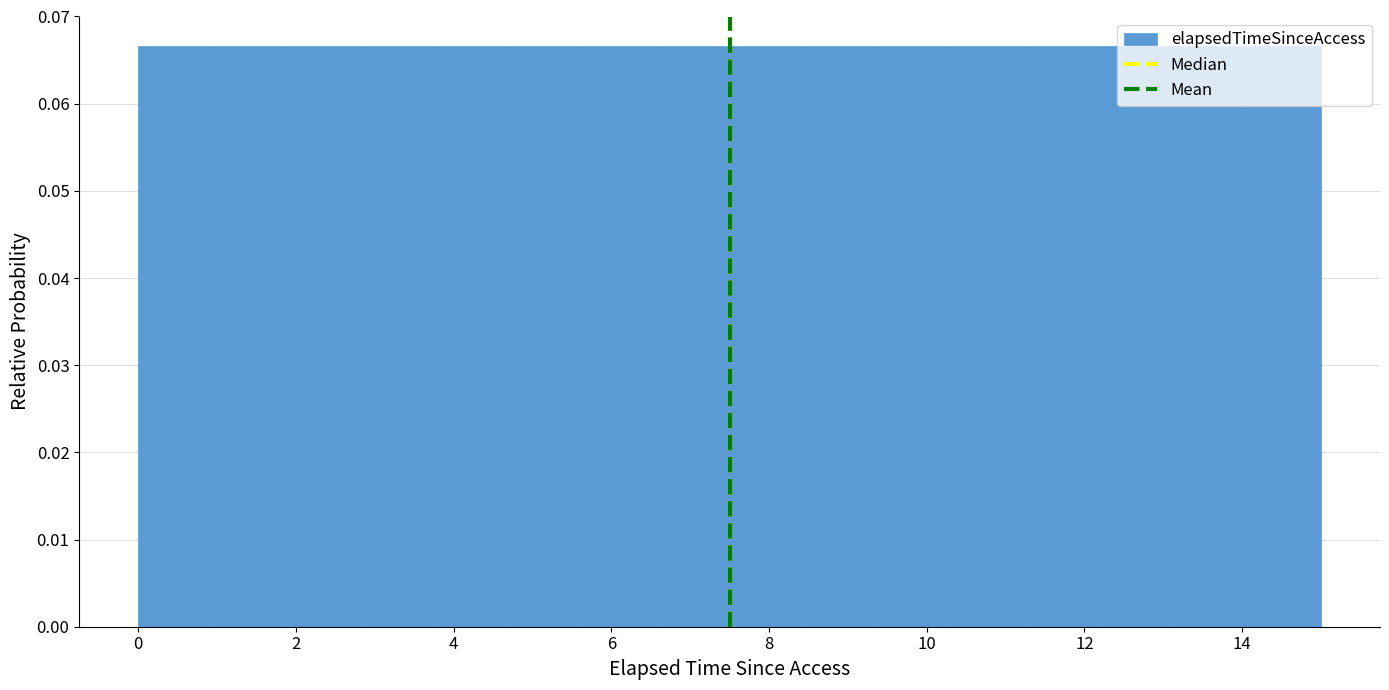

How tall is the bar that spans 14.0 to 15.0 on the x-axis? Neither the bar edges nor the heights are printed on the chart, so give them approximately, as read against the axes.

0.067